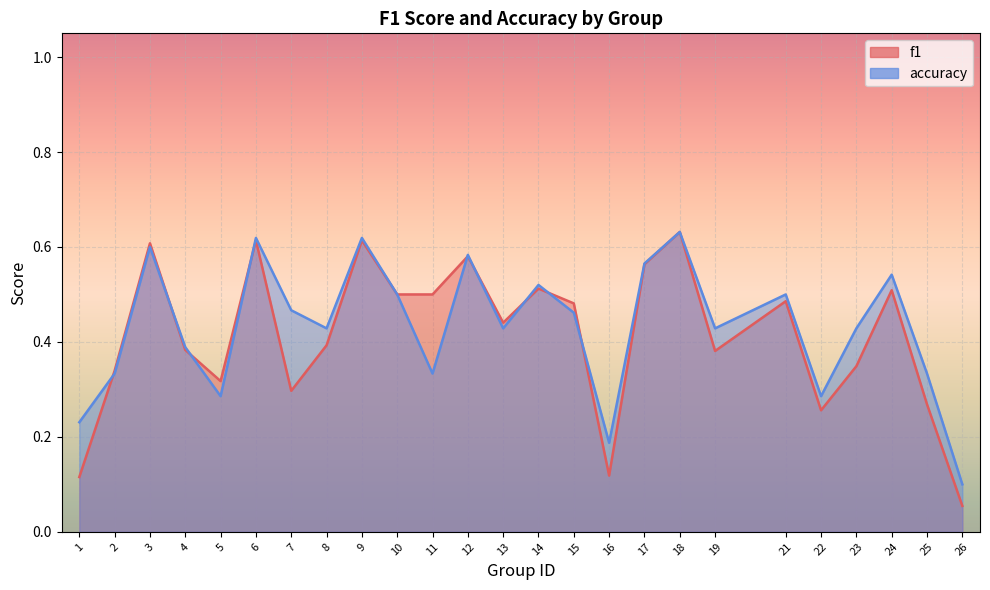

At how many categories does at least one series exceed 0?

25